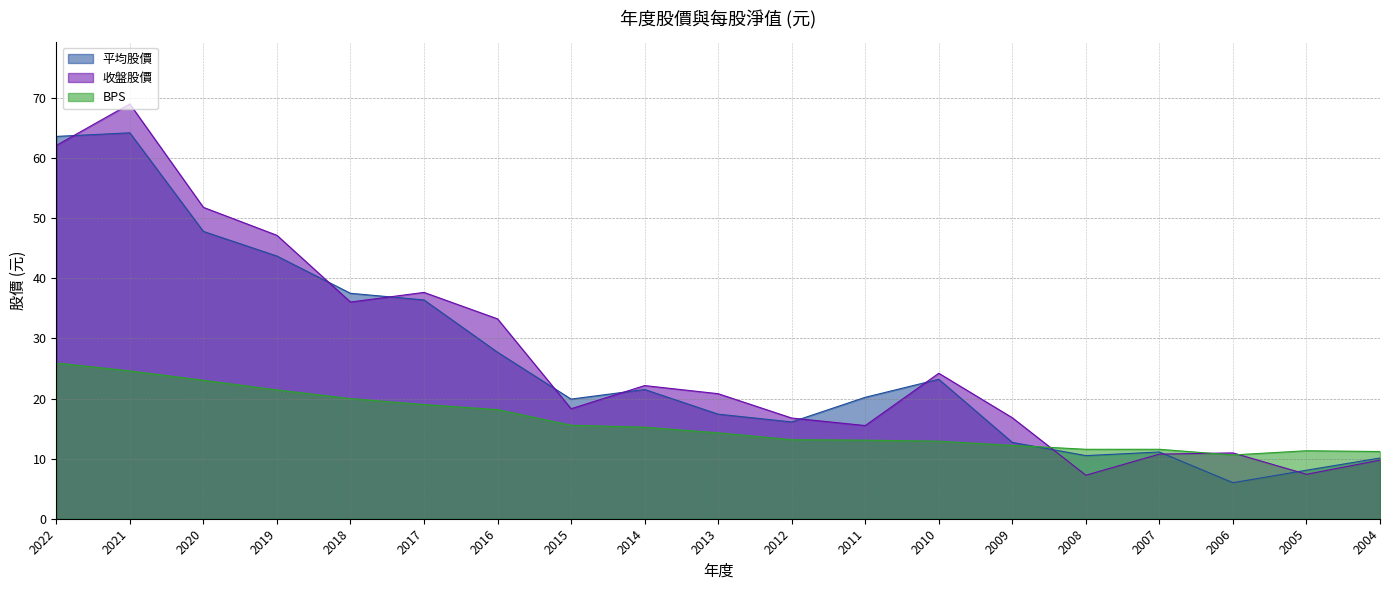

After their last crossing, which series has the higher values: 收盤股價 or 平均股價?

平均股價